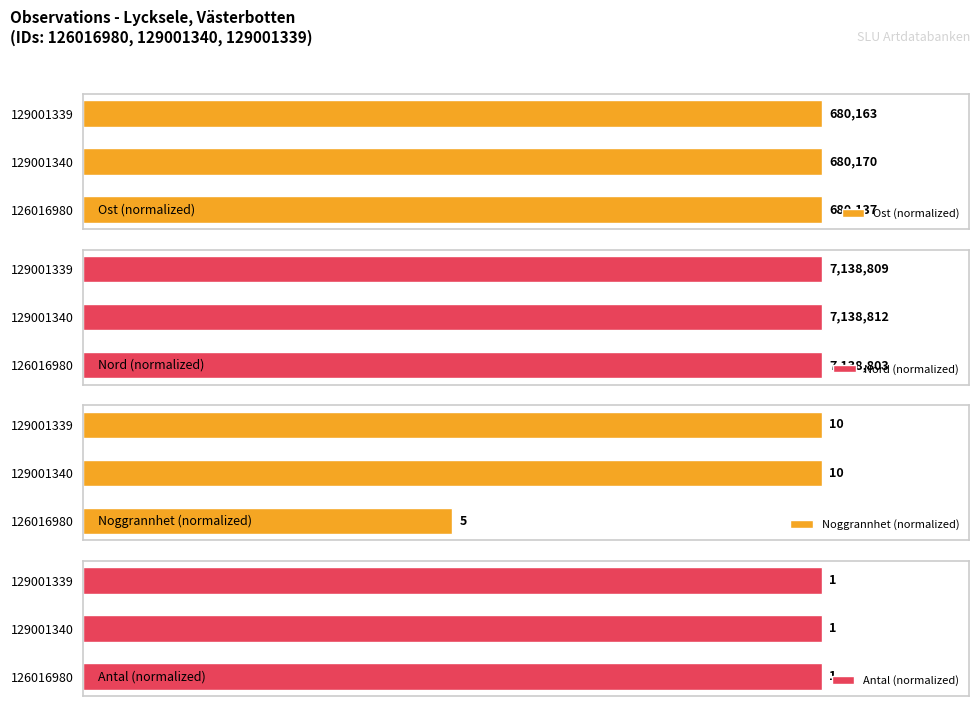

The value of Nord (normalized) at 0 is 157.3. True or false?

False